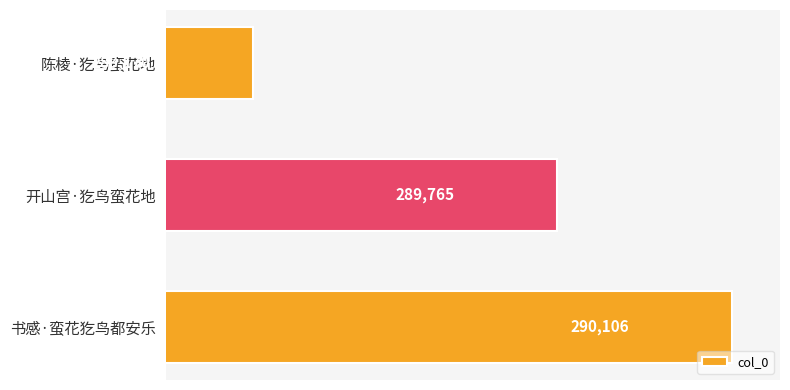

Between 开山宫·犵鸟蛮花地 and 陈棱·犵鸟蛮花地, which is larger?

开山宫·犵鸟蛮花地